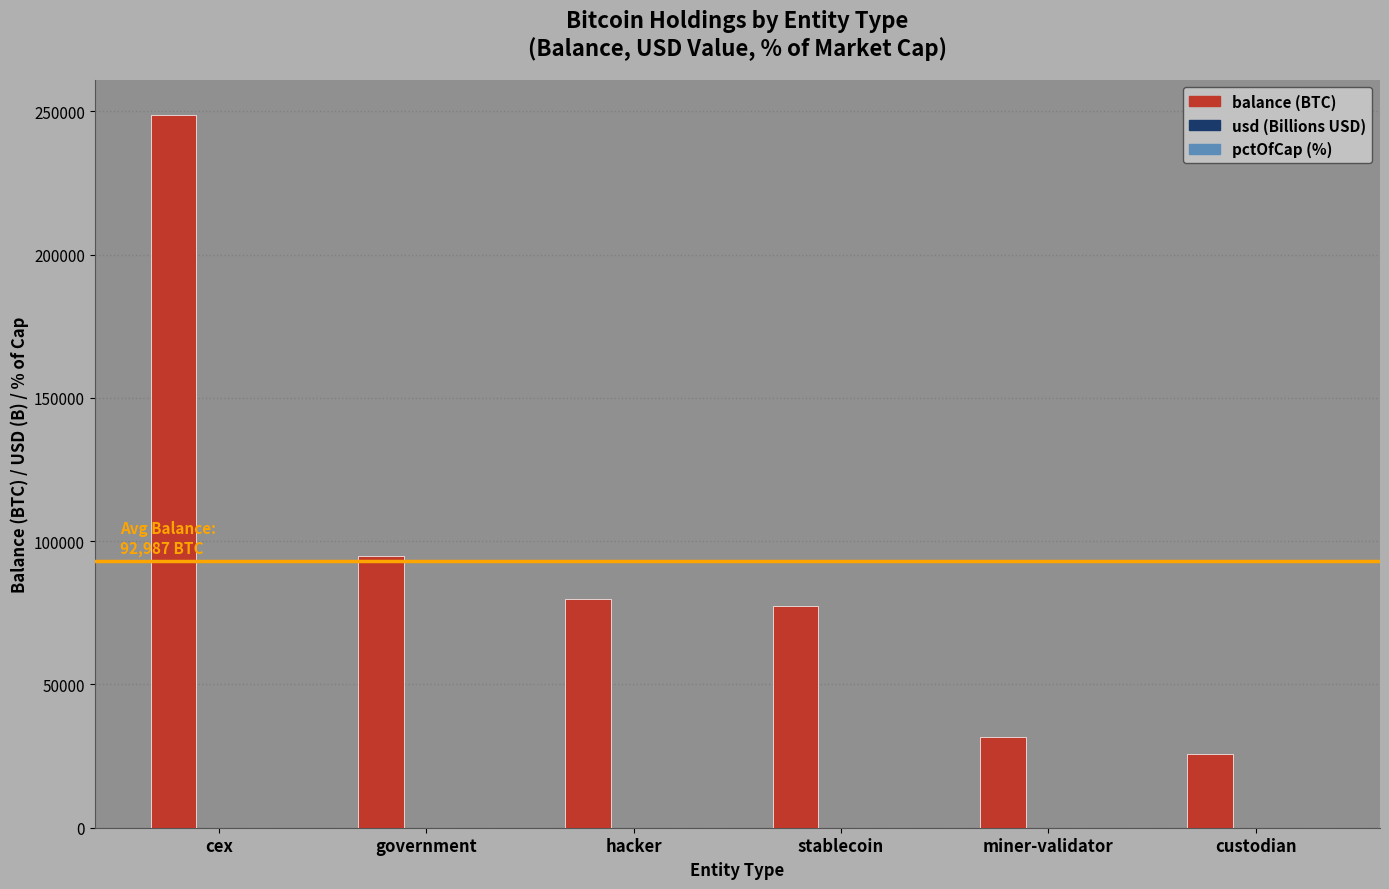

Between cex and hacker, which series saw the biggest shift?

balance (BTC)